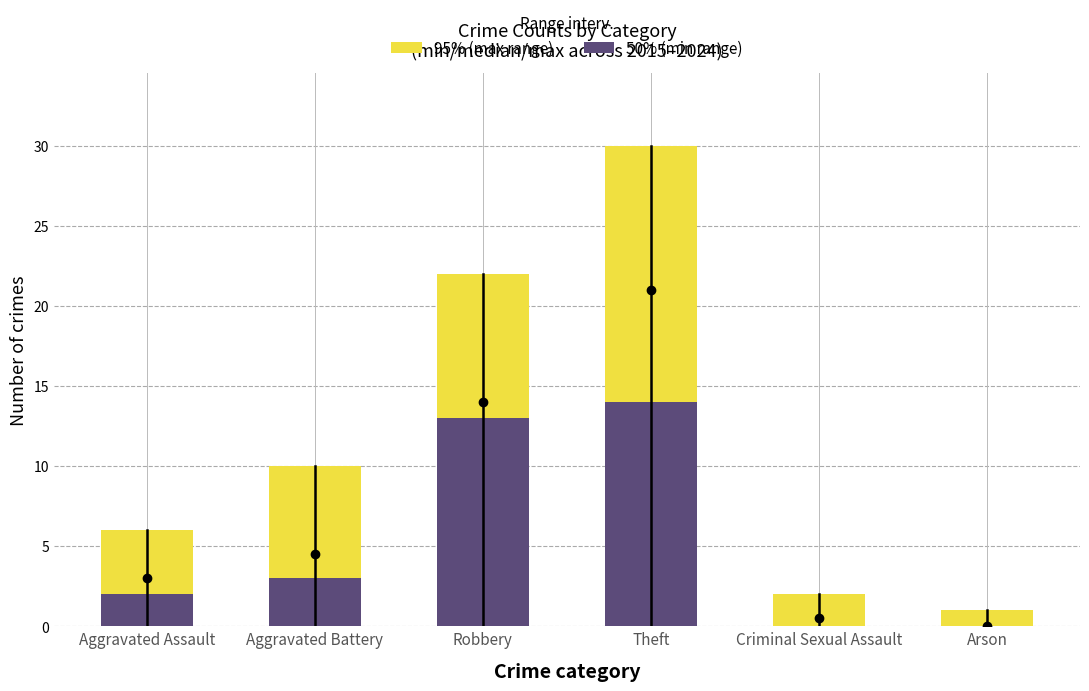

How many bars are there in each group?

2